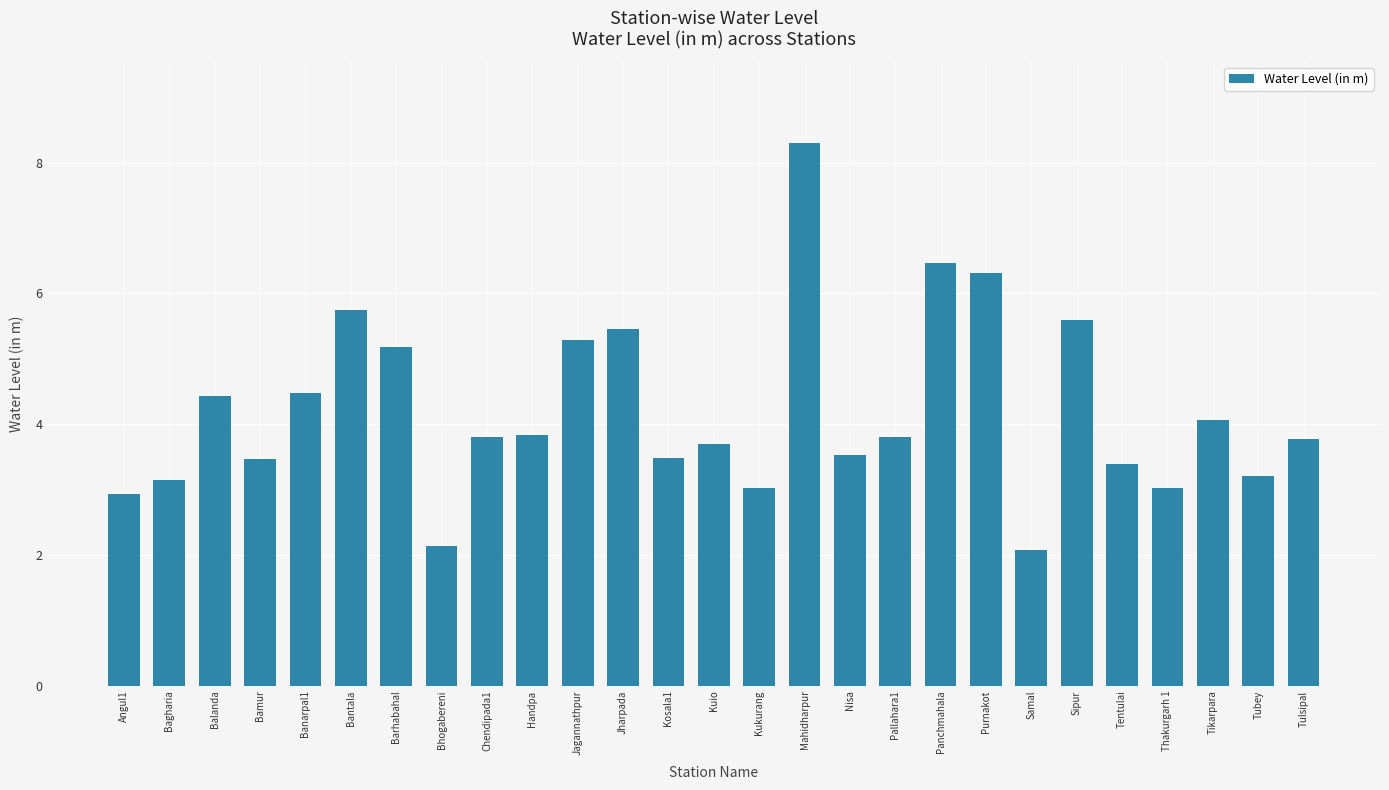

Is it true that the value at Kuio is 3.7?

True